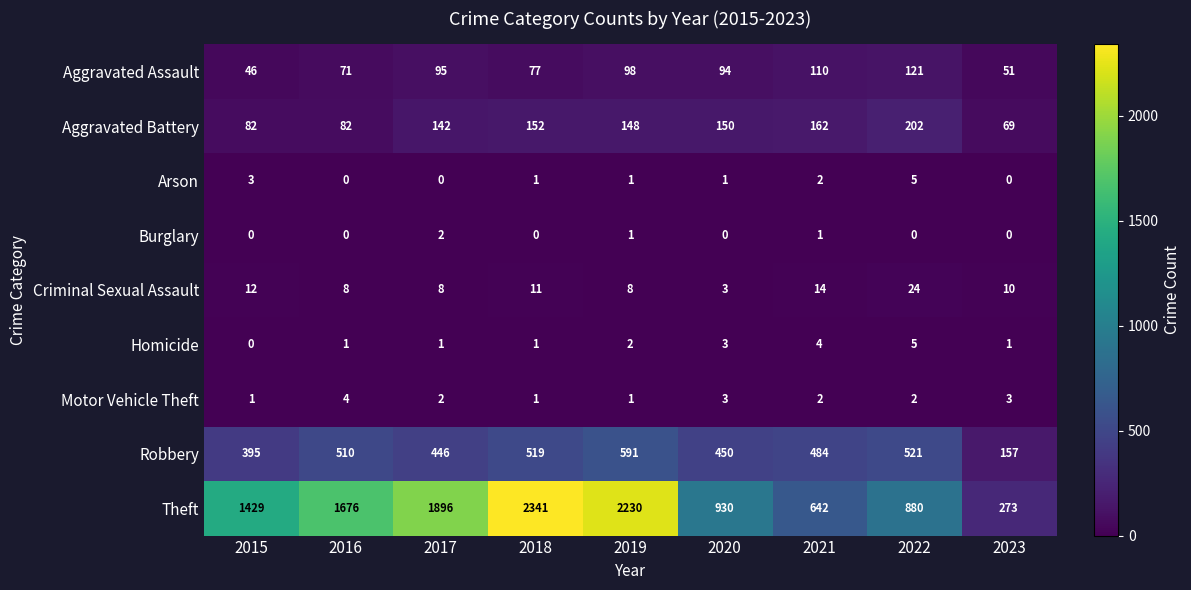

Which series has the largest total across all categories?

Theft